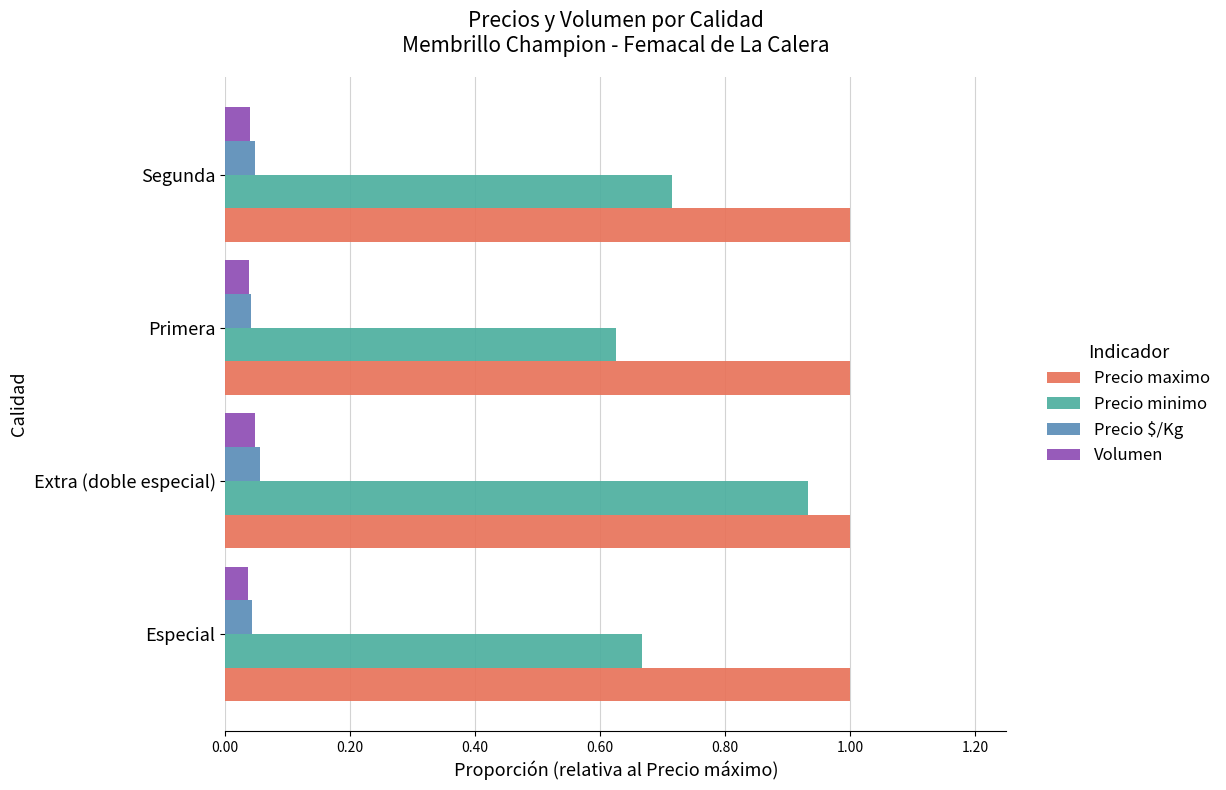

Is the value of Precio $/Kg at Extra (doble especial) greater than the value of Precio maximo at Segunda?

No